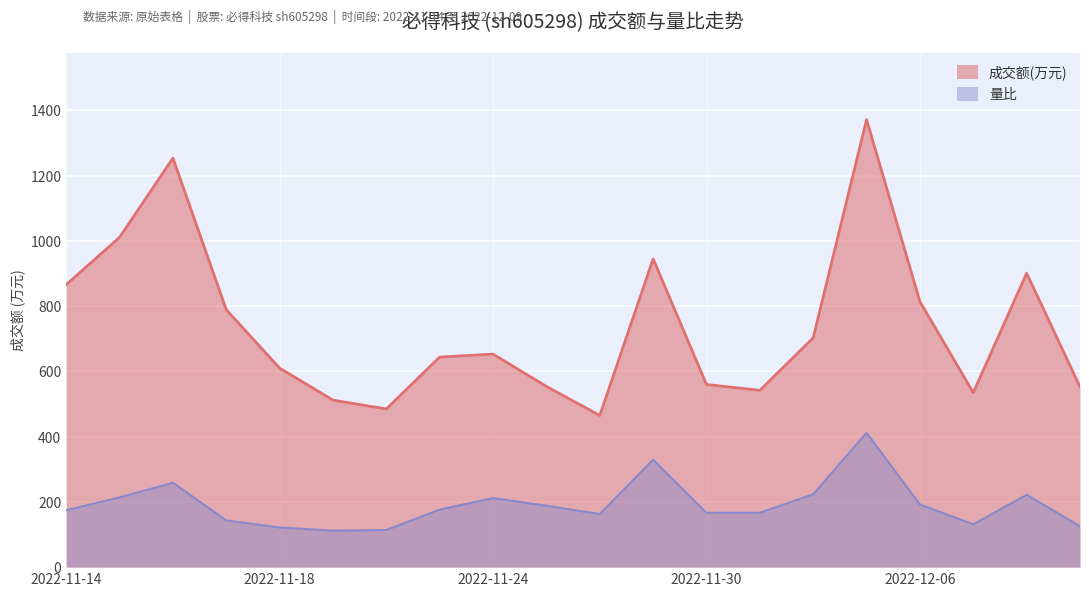

Rank the series by their average value, from lowest to highest.

量比, 成交额(万元)